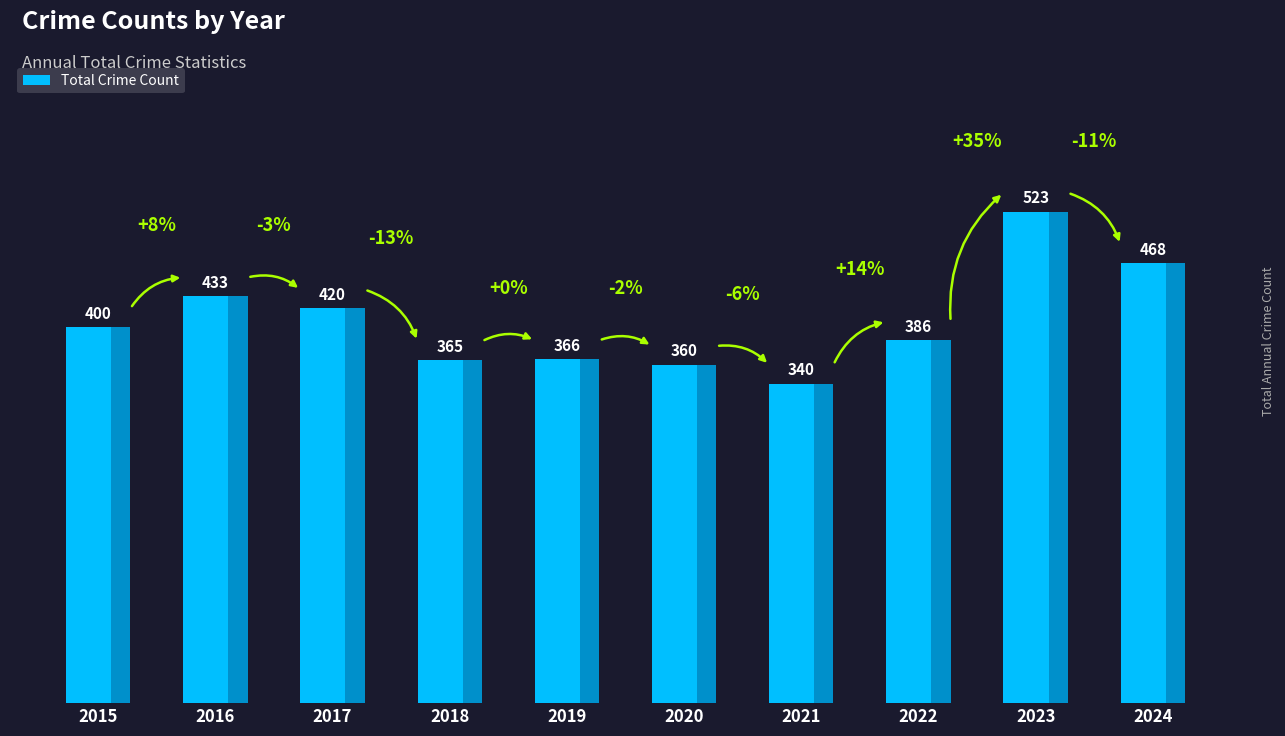

List the labels in order of value, smallest first.

2021, 2020, 2018, 2019, 2022, 2015, 2017, 2016, 2024, 2023